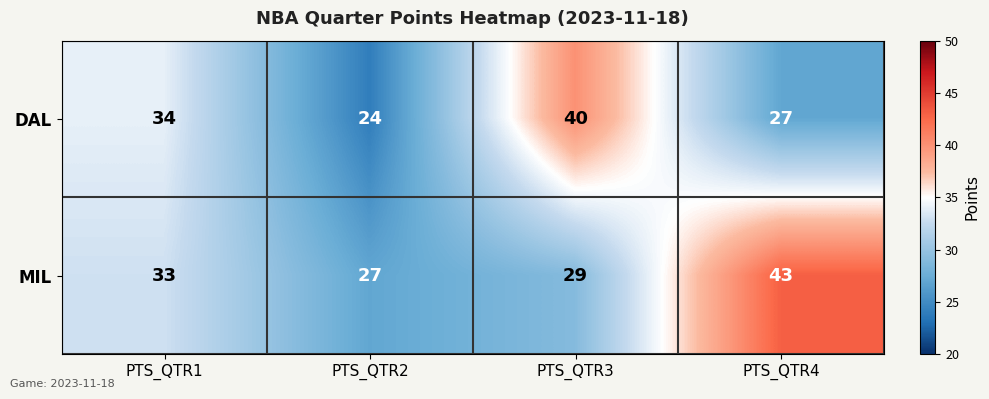

Rank the series by their maximum value, from highest to lowest.

MIL, DAL